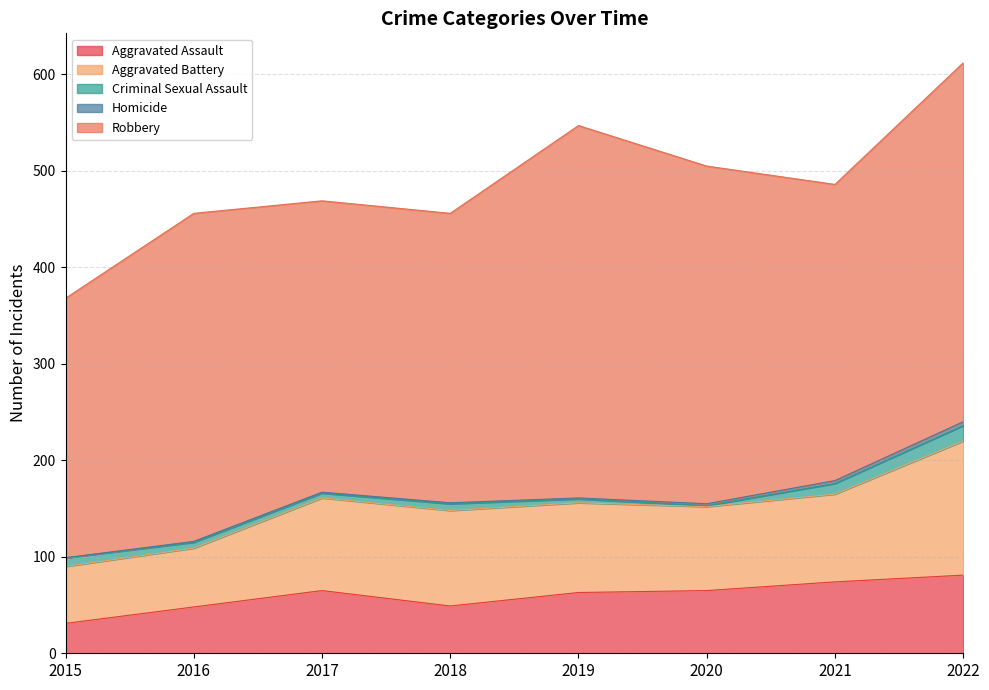

What is the sum of the Aggravated Battery values at 2022 and 2015?

198